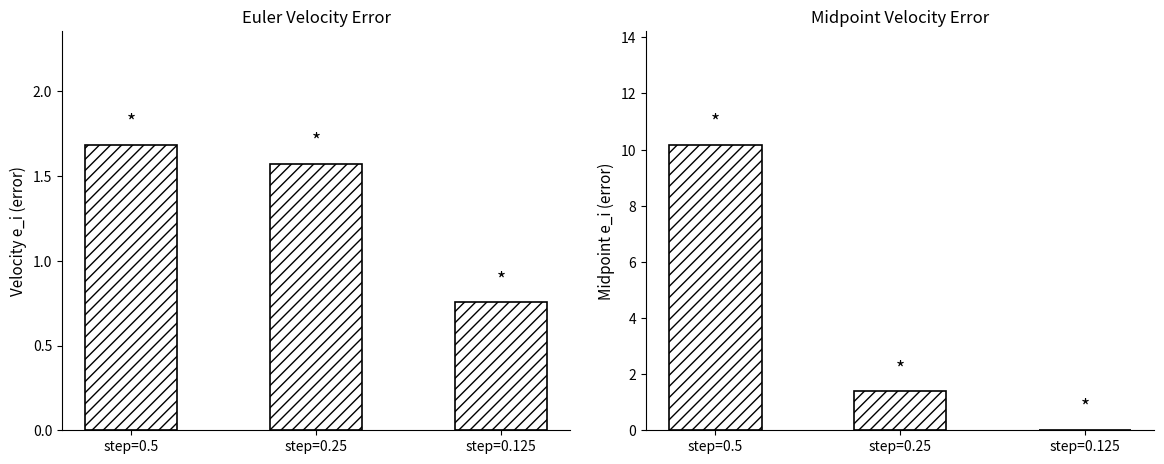

How many groups of bars are there?

3